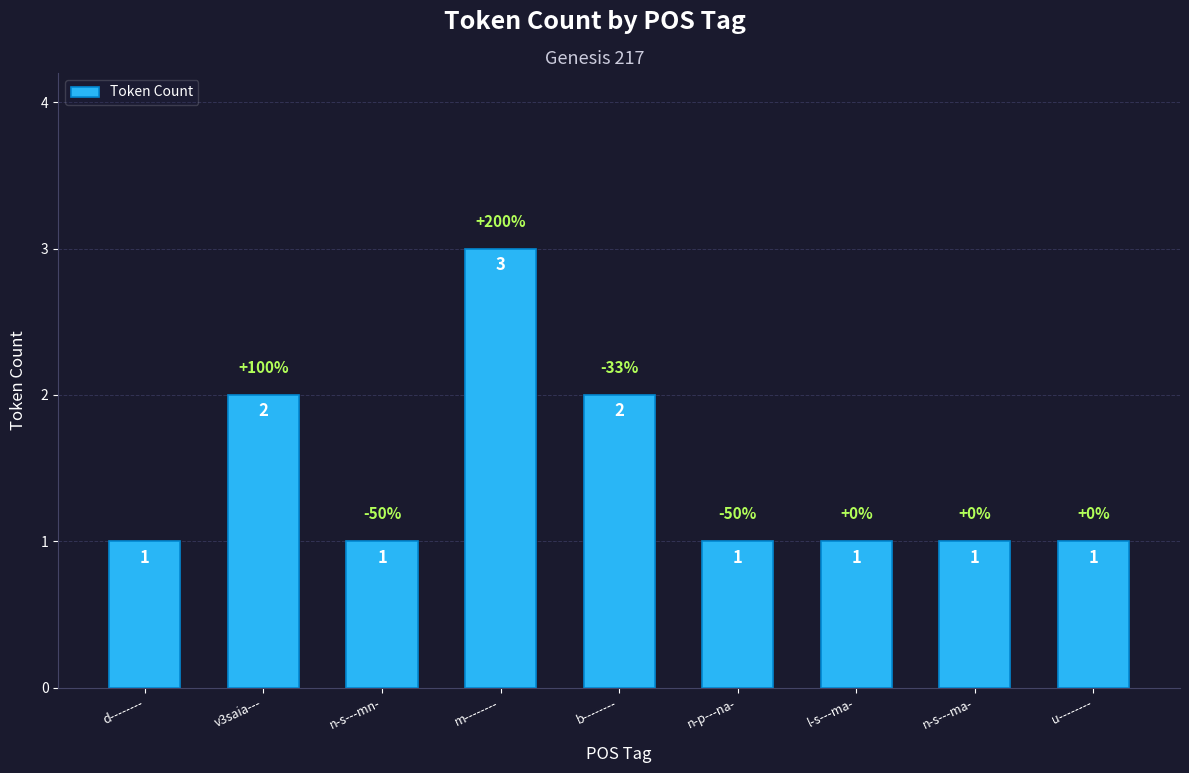

Count the number of categories in the chart.

9